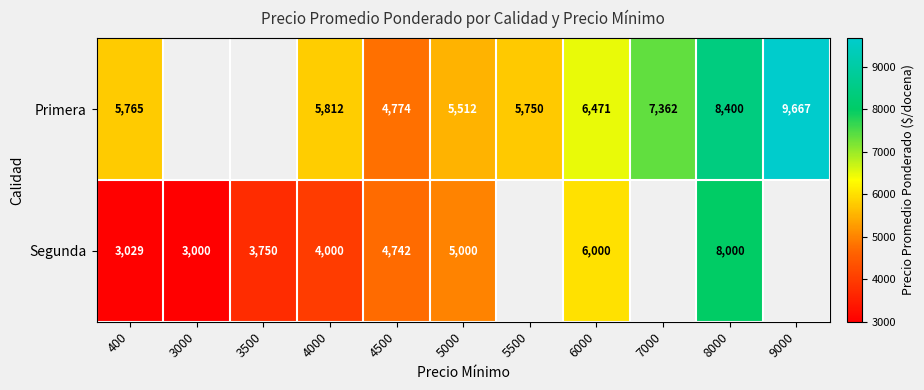

Count the number of categories in the chart.

11